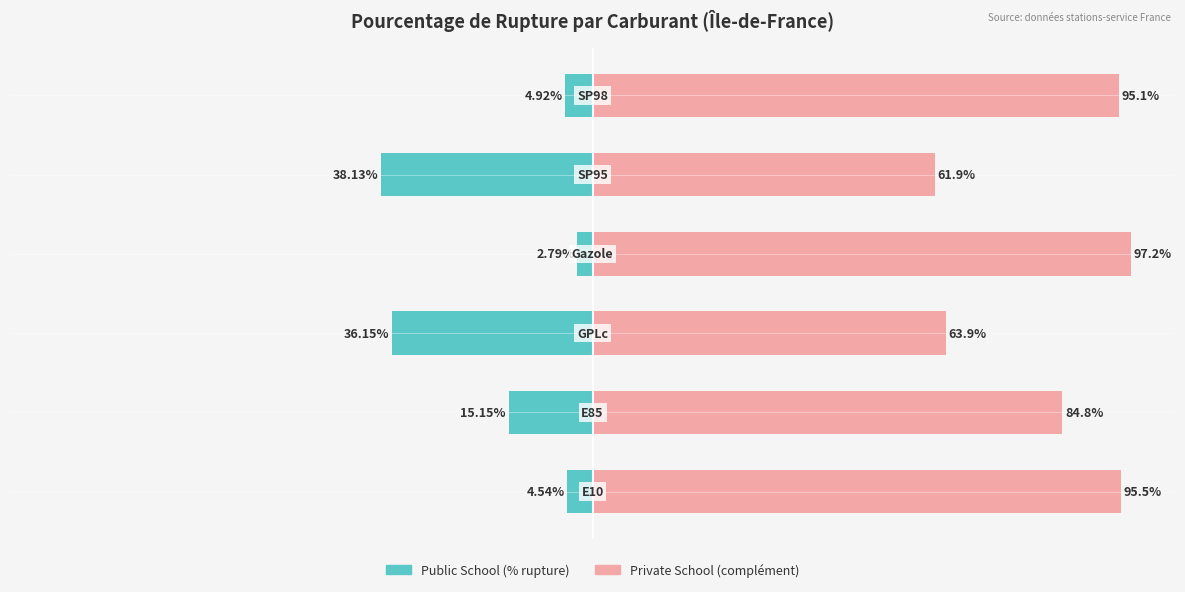

What is the difference between the Private School values at 2 and 1?

21.0